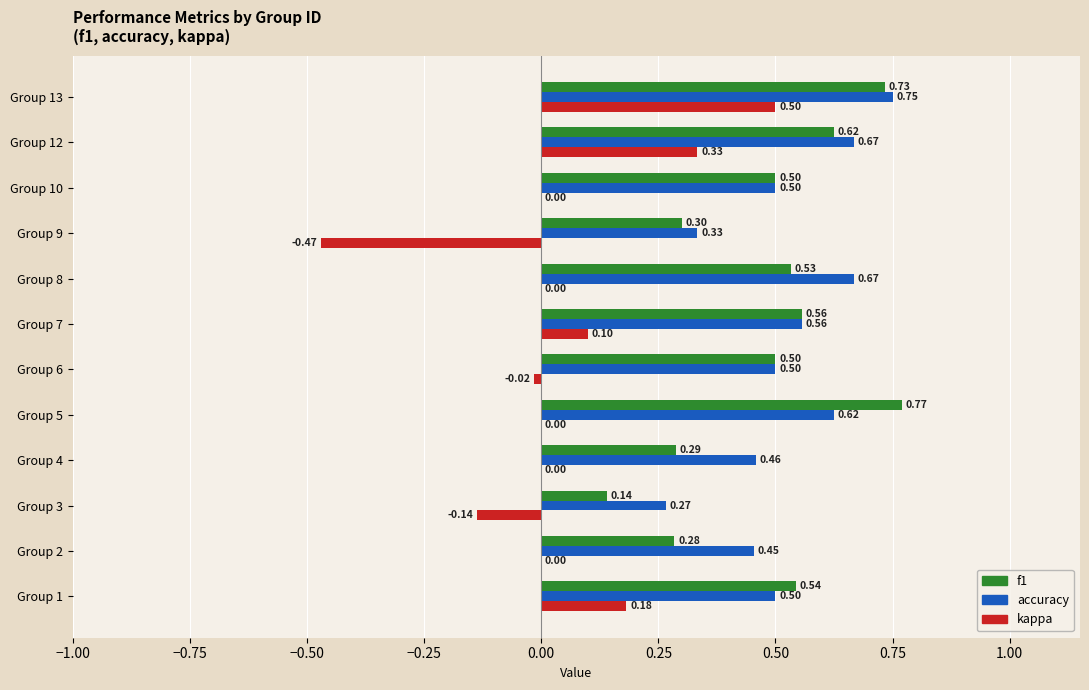

Which series has the largest total across all categories?

accuracy